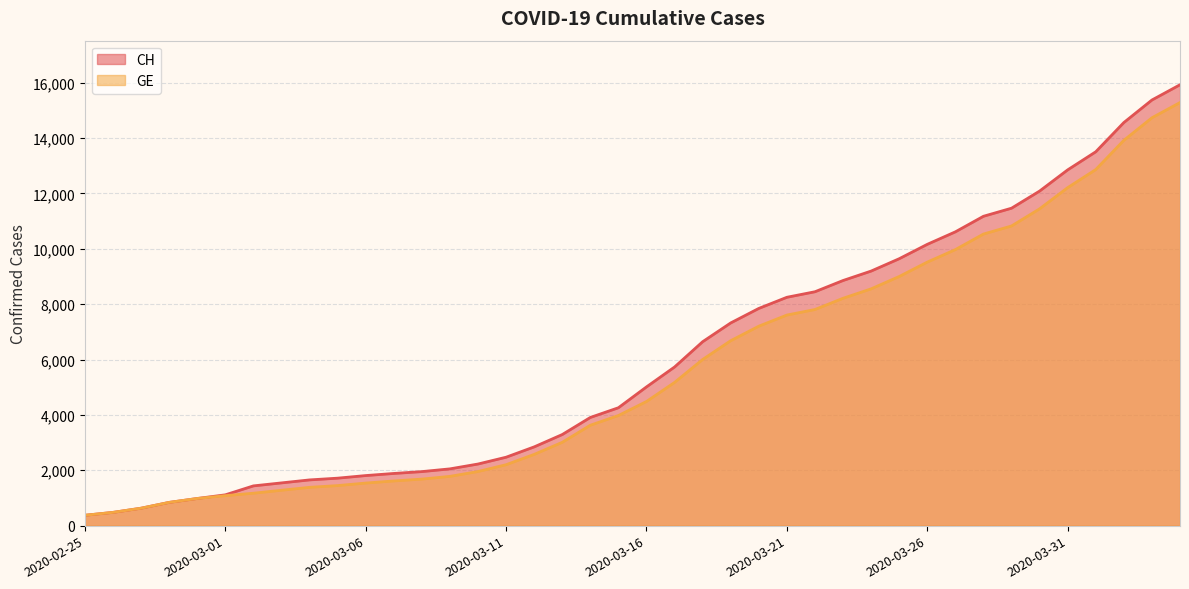

What is the sum of all CH values?

242133